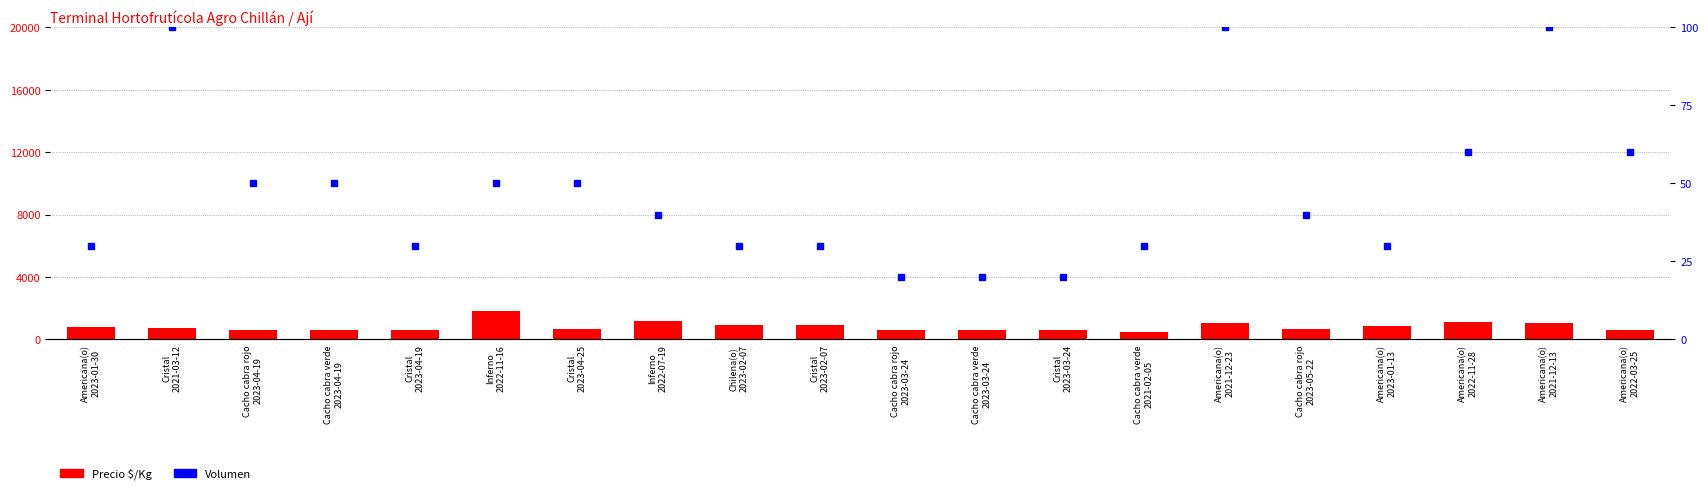

What is the lowest value of the Precio $/Kg series?

500